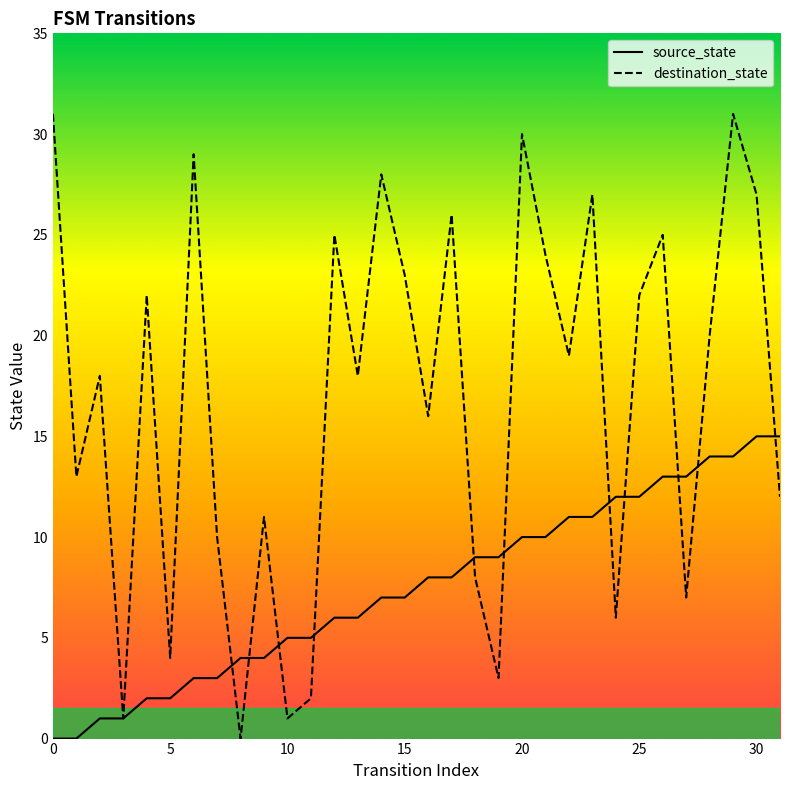

Reading left to right, list all the values displayed in this chart.

source_state: 0	0	1	1	2	2	3	3	4	4	5	5	6	6	7	7	8	8	9	9	10	10	11	11	12	12	13	13	14	14	15	15
destination_state: 31	13	18	1	22	4	29	10	0	11	1	2	25	18	28	23	16	26	8	3	30	24	19	27	6	22	25	7	20	31	27	12